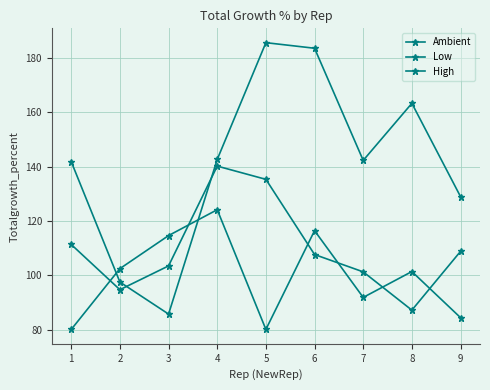

Between 2 and 3, which series saw the biggest shift?

Low